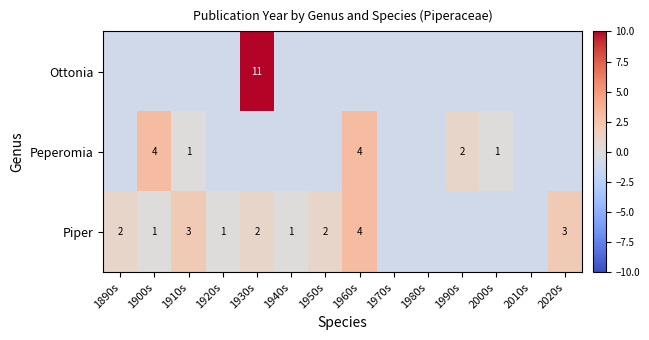

What is the sum of the Piper values at 2020s and 1920s?

4